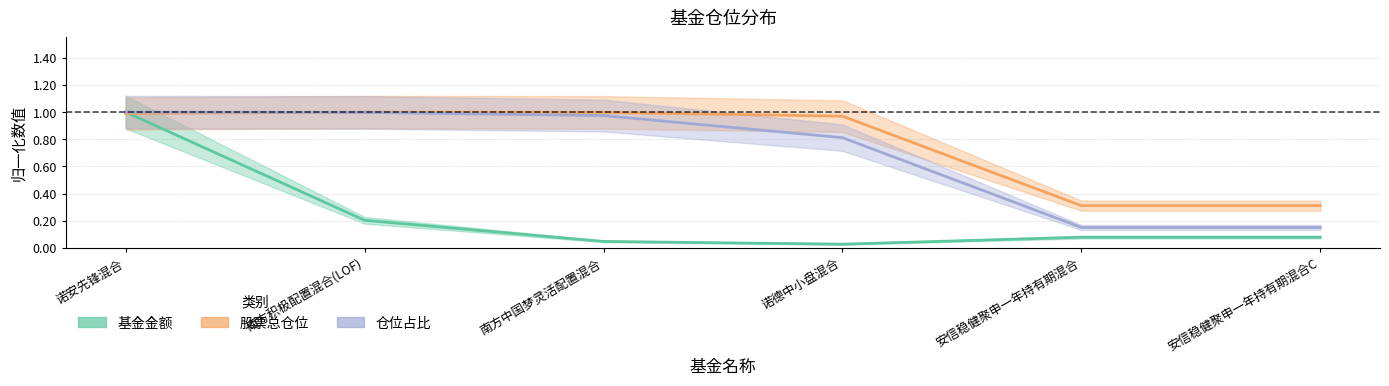

What is the difference between the maximum and minimum values in the 股票总仓位 series?

0.7